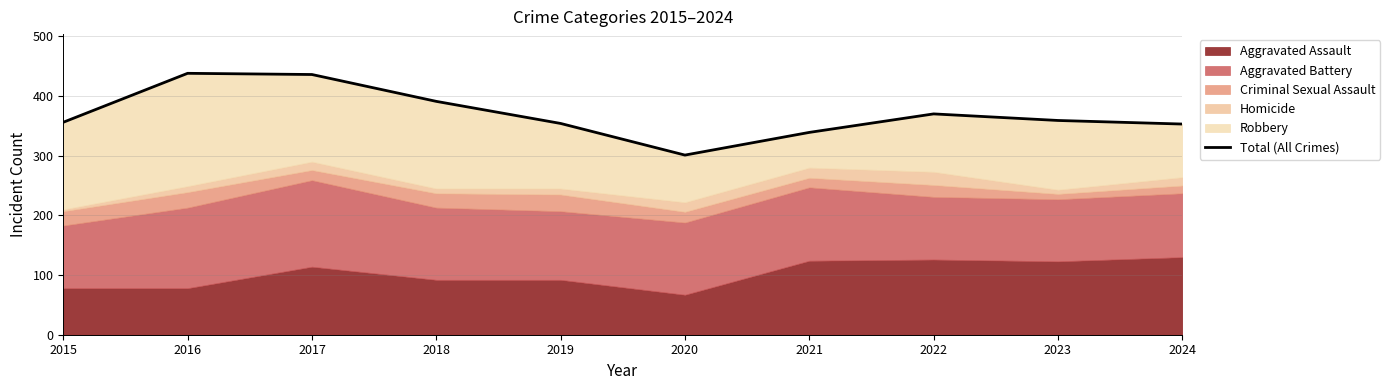

True or false: the data shows 192 at 2017.

False